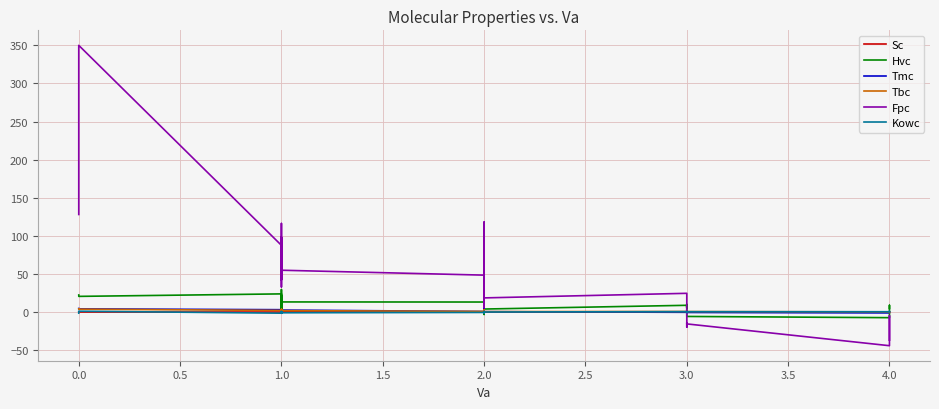

The Tbc series shows 1.8 at 1.0. True or false?

False